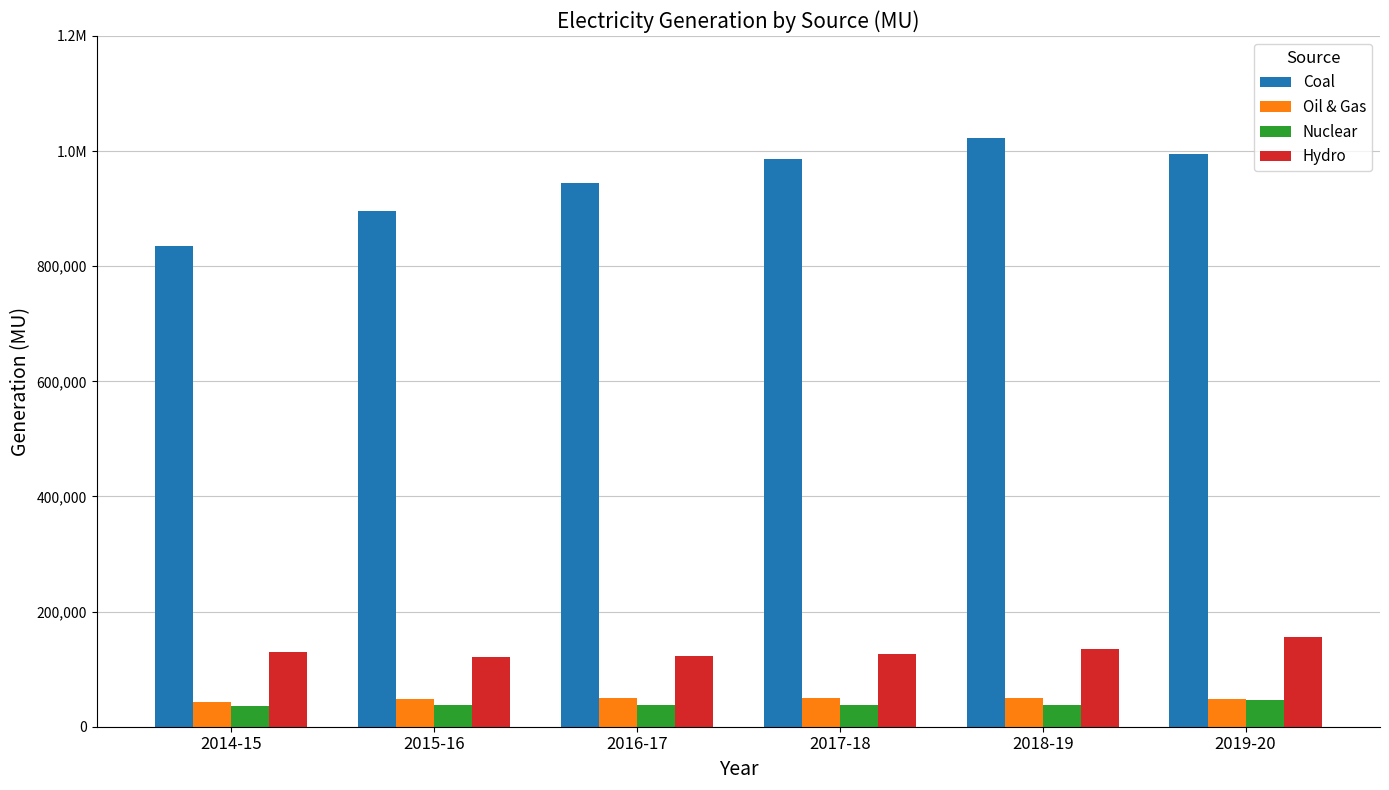

What is the label of the 6th bar from the left?

2019-20